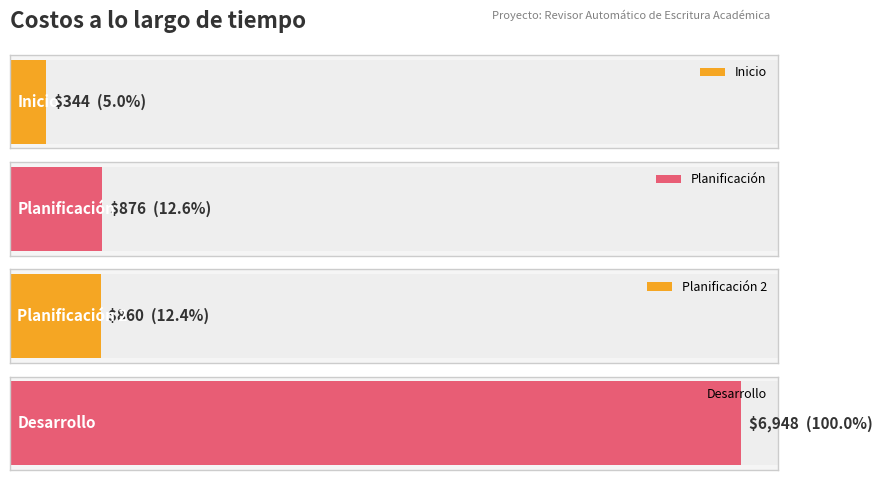

Reading right to left, what are all the values shown in this chart?

Desarrollo=6948	Planificación 2=860	Planificación=876	Inicio=344